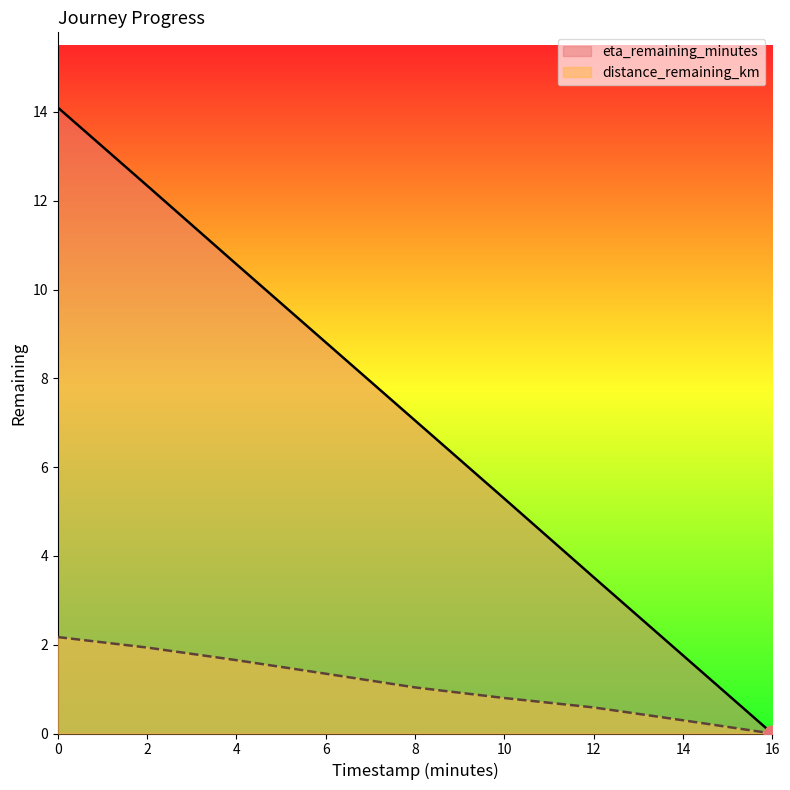

Rank the categories by eta_remaining_minutes value from highest to lowest.

0, 2, 4, 6, 8, 10, 12, 14, 16